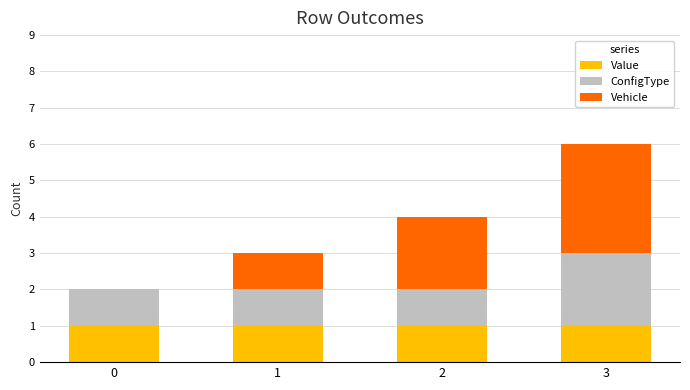

At which category is the sum across all series the highest?

3